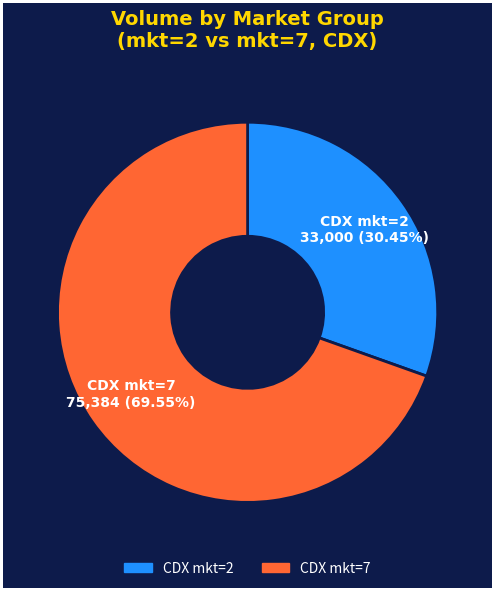

Is there any slice that represents more than half of the pie?

Yes